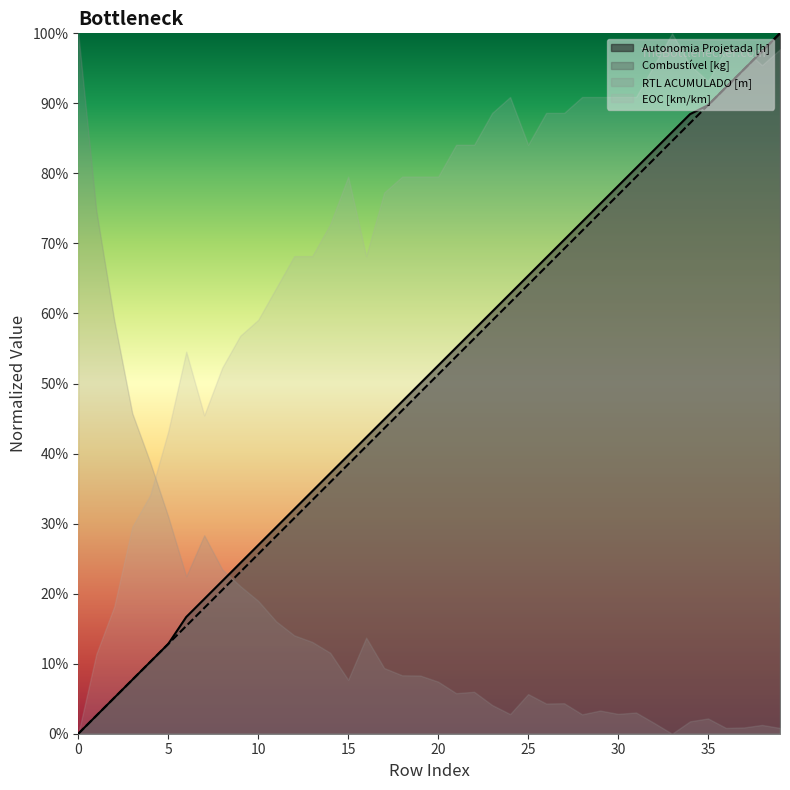

Rank the categories by Combustivel_norm value from highest to lowest.

39, 38, 37, 36, 35, 34, 33, 32, 31, 30, 29, 28, 27, 26, 25, 24, 23, 22, 21, 20, 19, 18, 17, 16, 15, 14, 13, 12, 11, 10, 9, 8, 7, 6, 5, 4, 3, 2, 1, 0